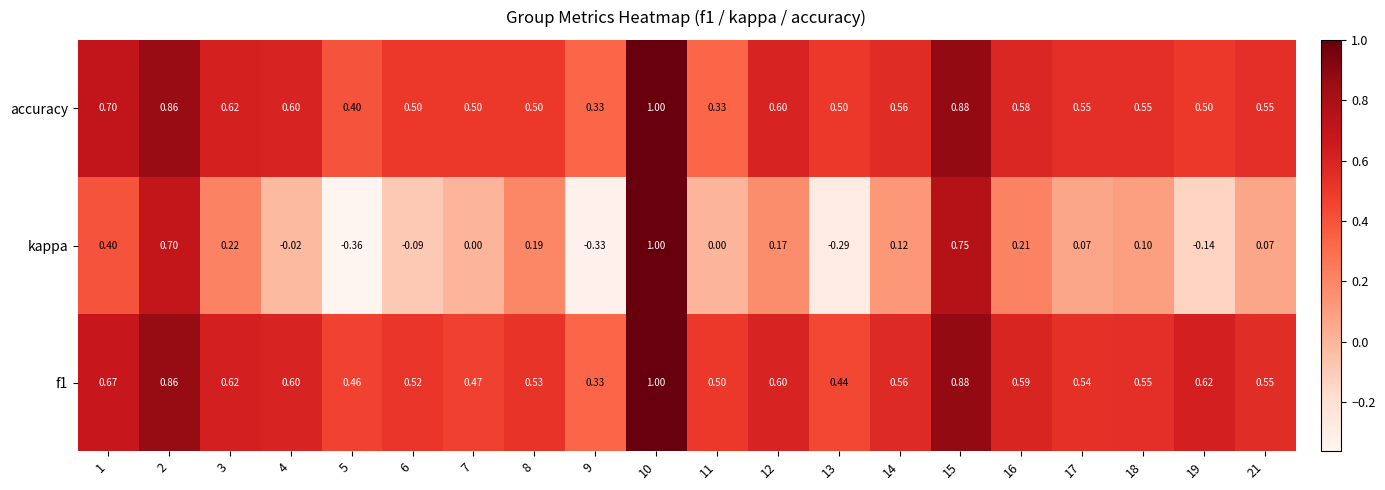

How many categories are shown in the chart?

20